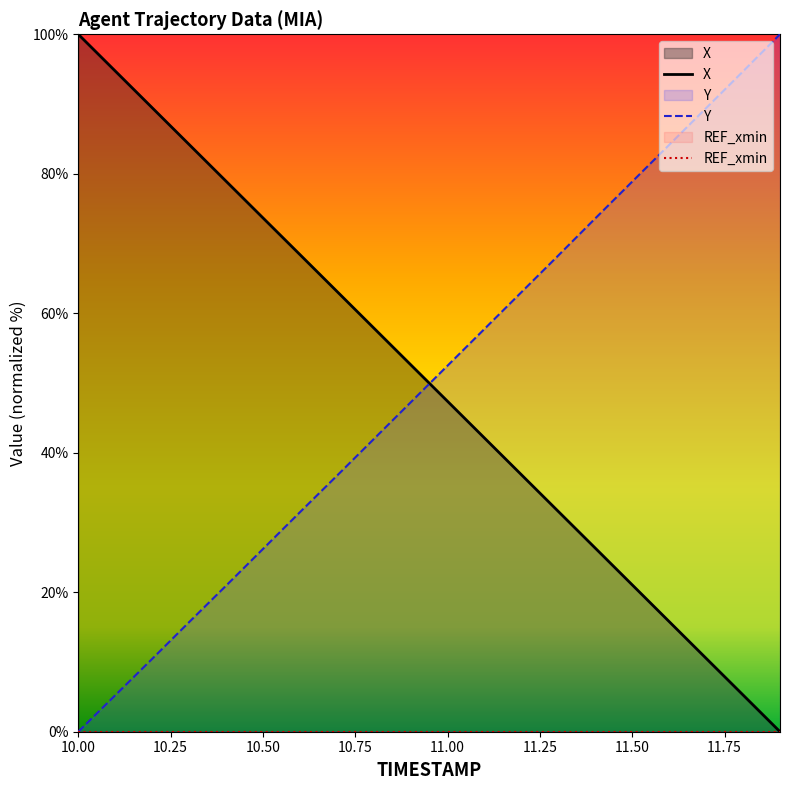

What is the difference between the maximum and second lowest values in the X series?

94.7